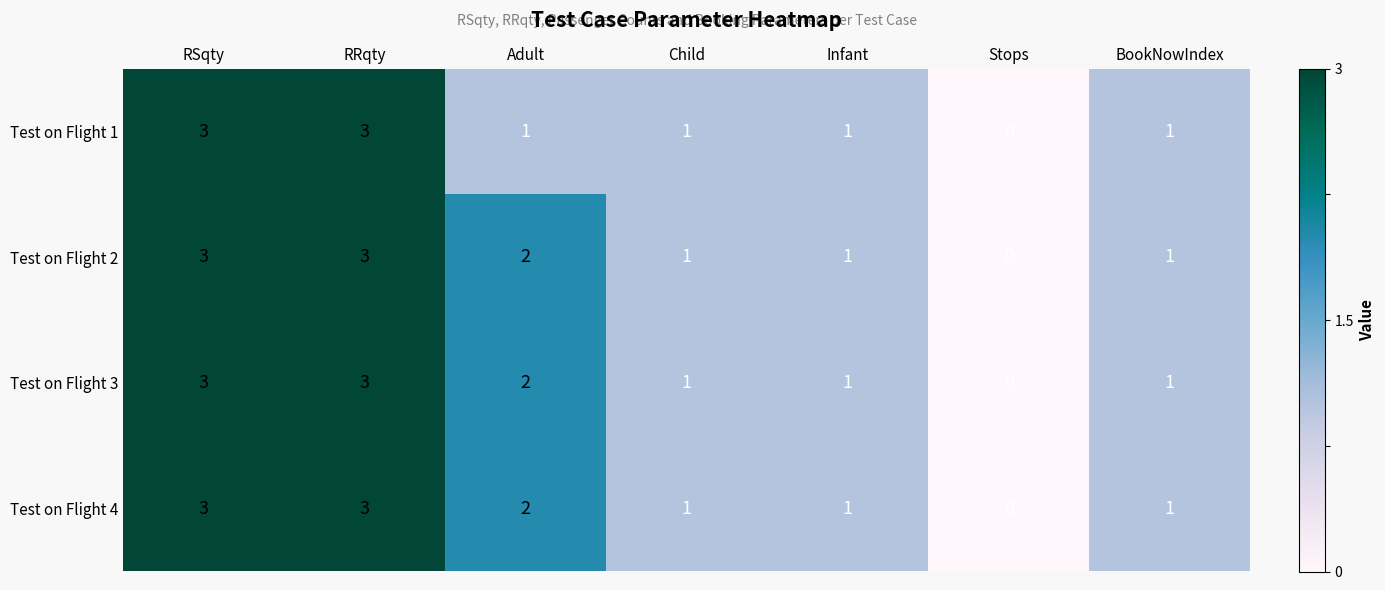

Count the Test on Flight 3 values in the range 1 to 3.

6